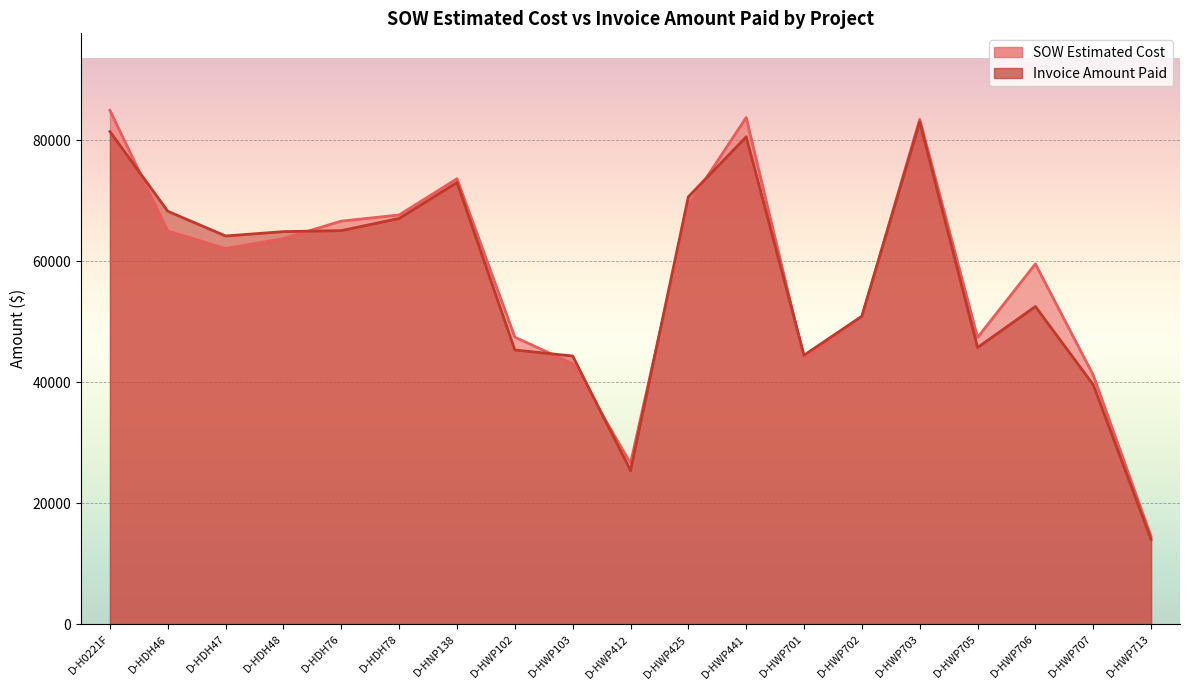

What position from the left is D-HDH78?

6